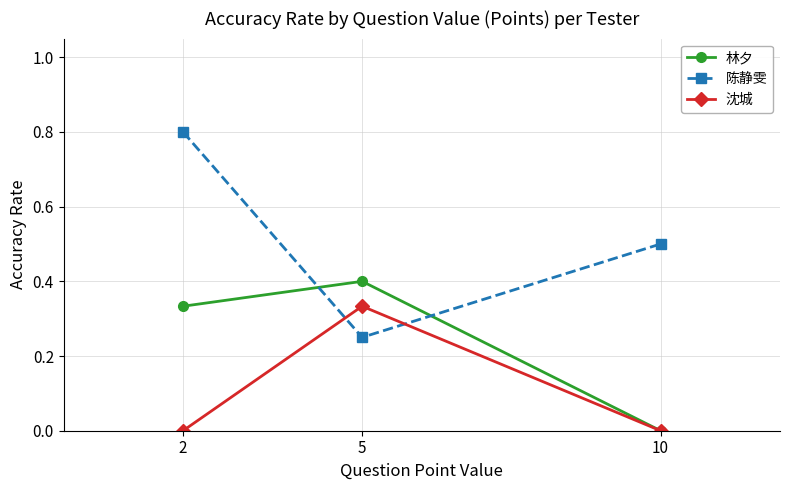

At which label does 林夕 reach its peak?

5